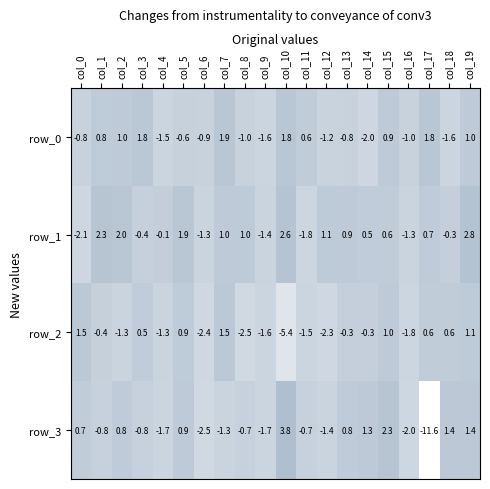

What is the difference between the maximum and minimum values in the row_3 series?

15.4